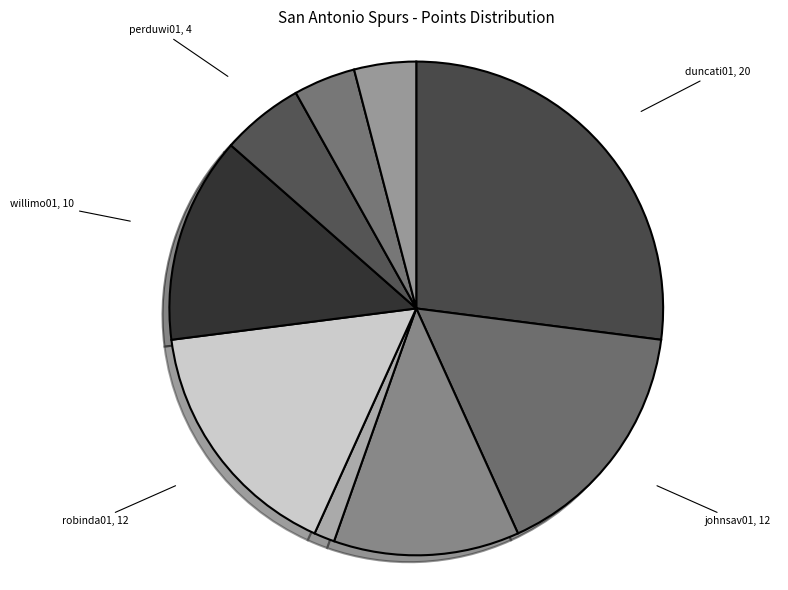

Rank the categories by value from highest to lowest.

duncati01, johnsav01, robinda01, willimo01, jacksja01, perduwi01, gearyre01, herreca01, persoch01